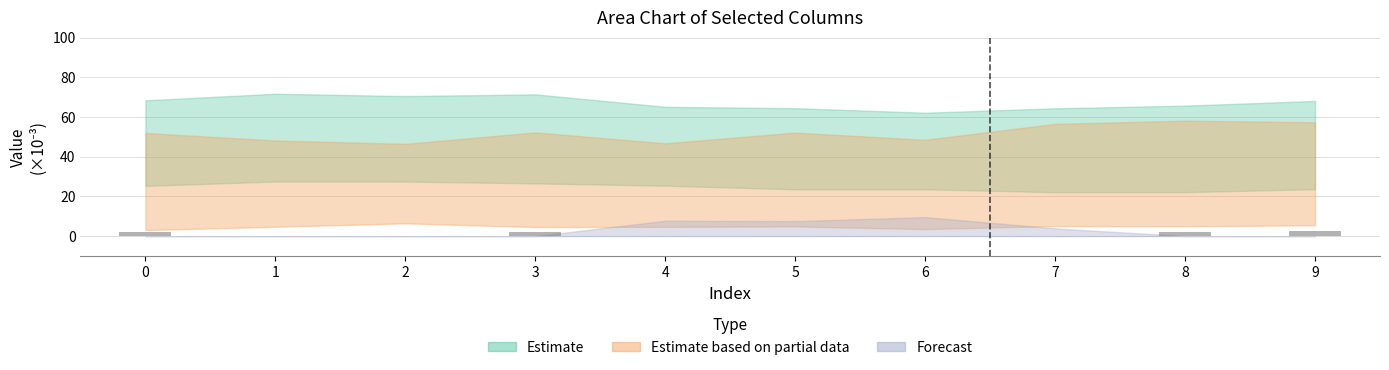

The value at 2 is 0.0. True or false?

True